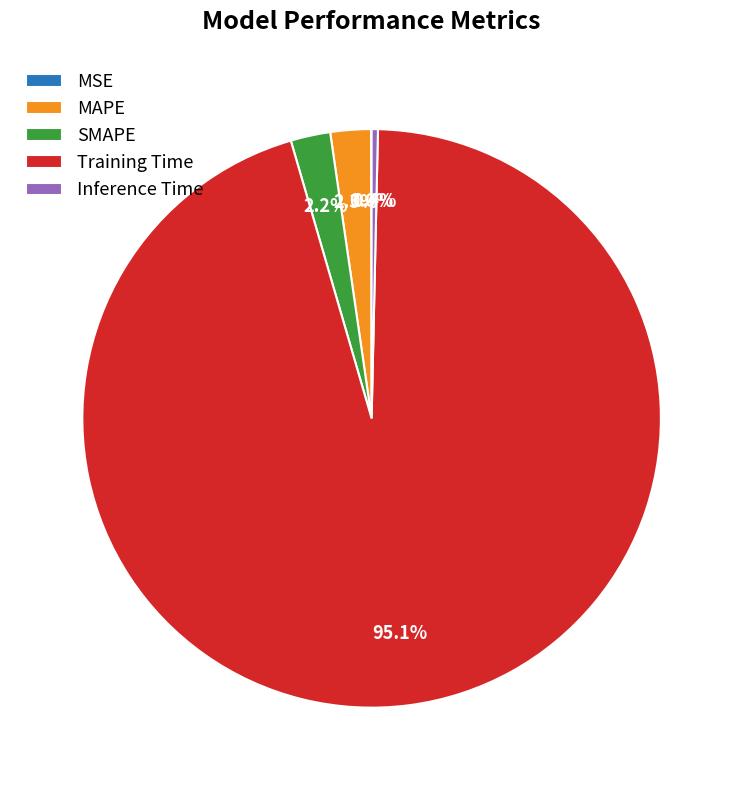

Does MAPE represent more than half of the total?

No